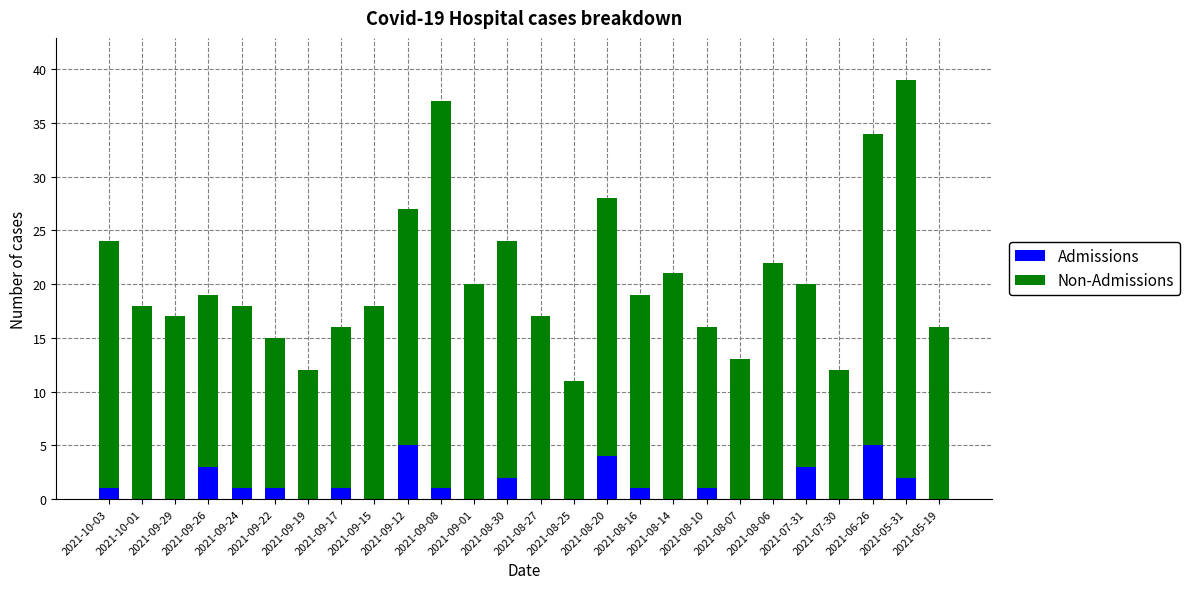

What are all the series names shown in the legend?

Admissions, Non-Admissions